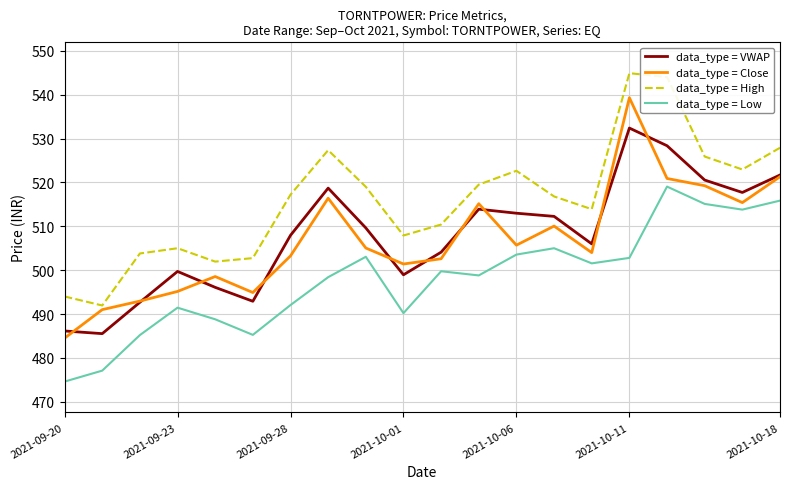

Which series has the largest total across all categories?

data_type = High